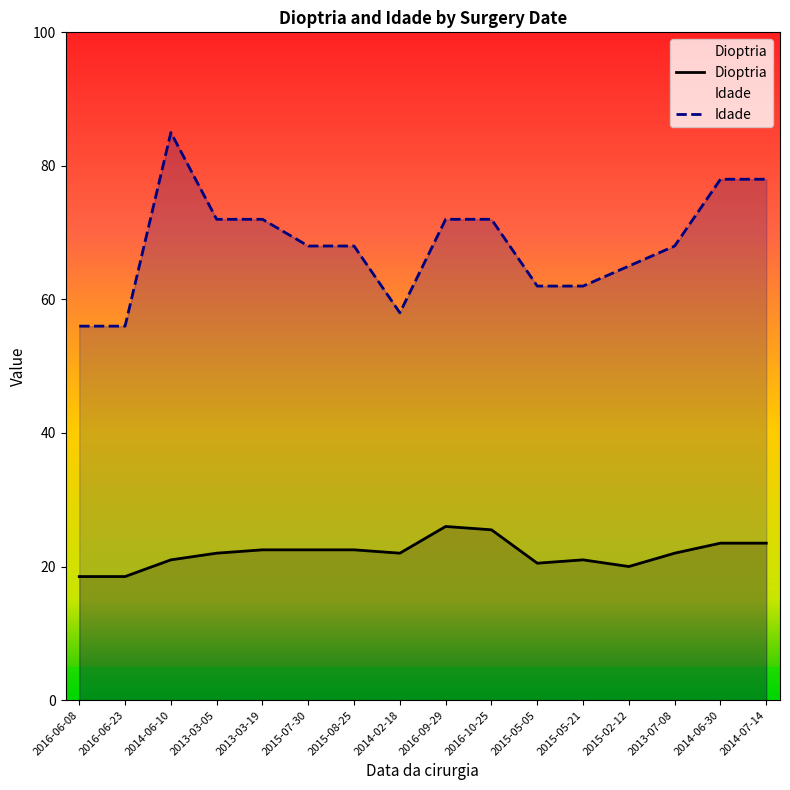

At which label does Idade first exceed 68?

2014-06-10